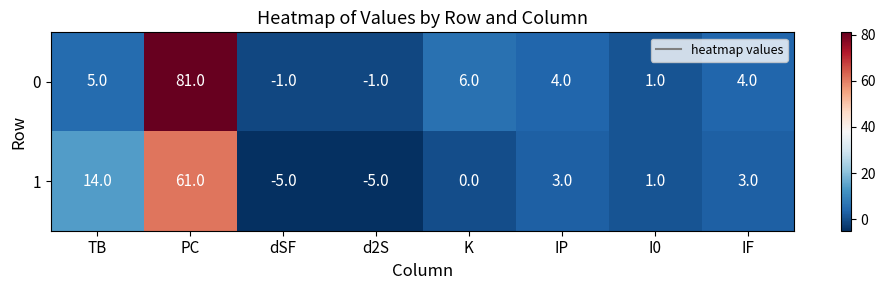

At which category is the sum across all series the highest?

PC